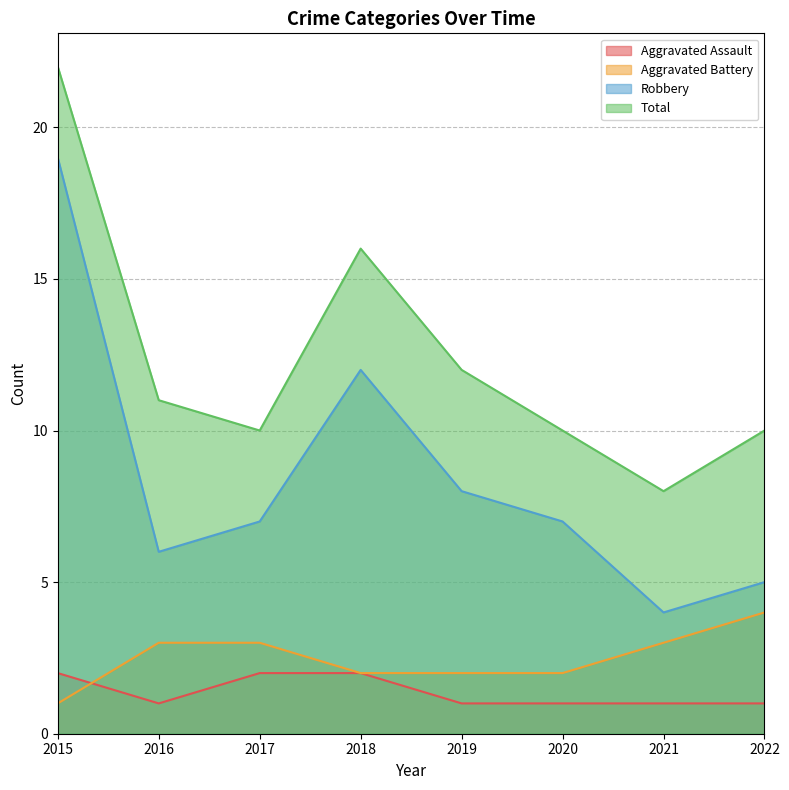

List the series in order of their peak value, lowest first.

Aggravated Assault, Aggravated Battery, Robbery, Total